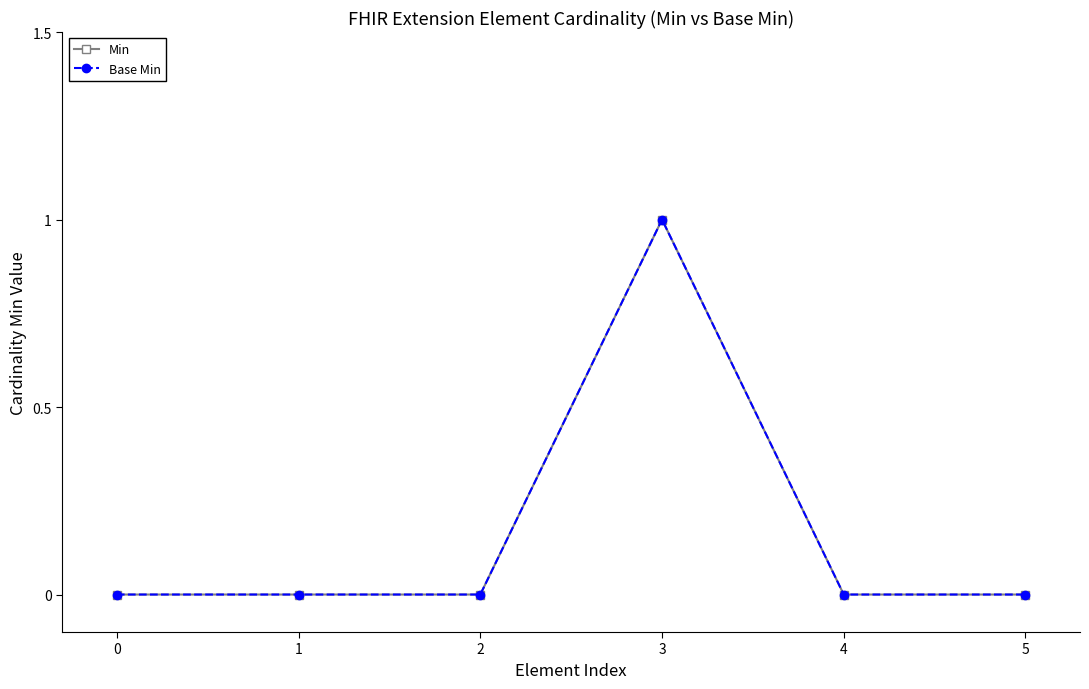

Is this an area chart (filled region under the line)?

No